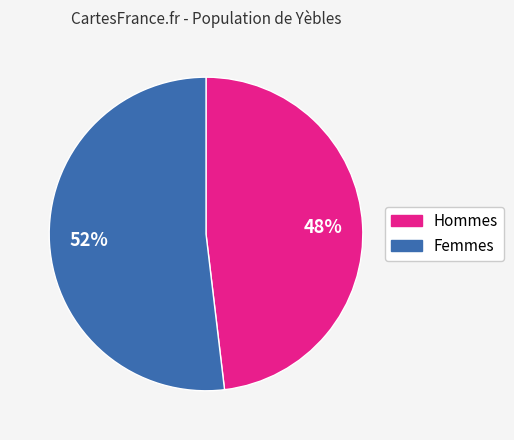

Is there any slice that represents more than half of the pie?

Yes